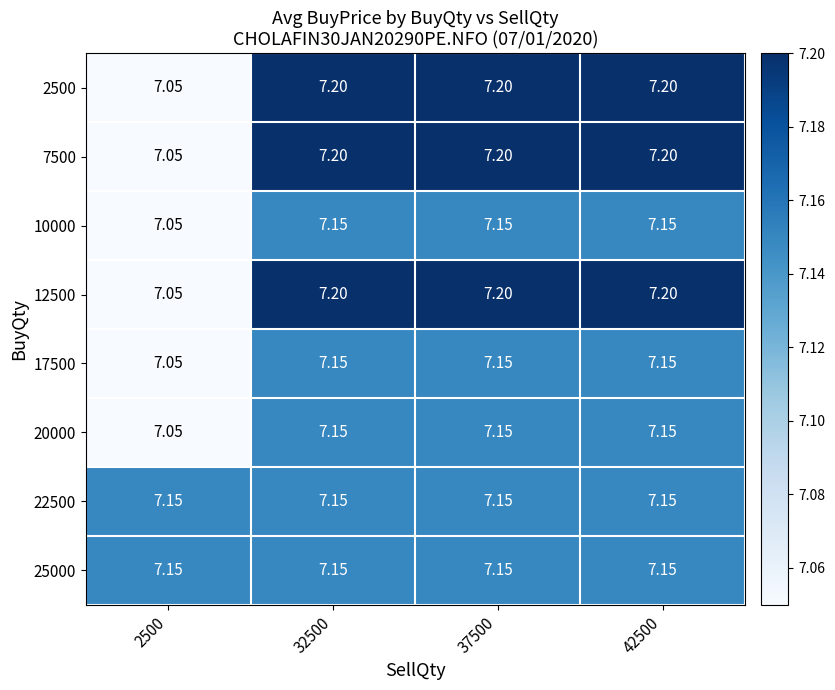

Is the value of 20000 at 2500 greater than the value of 12500 at 37500?

No